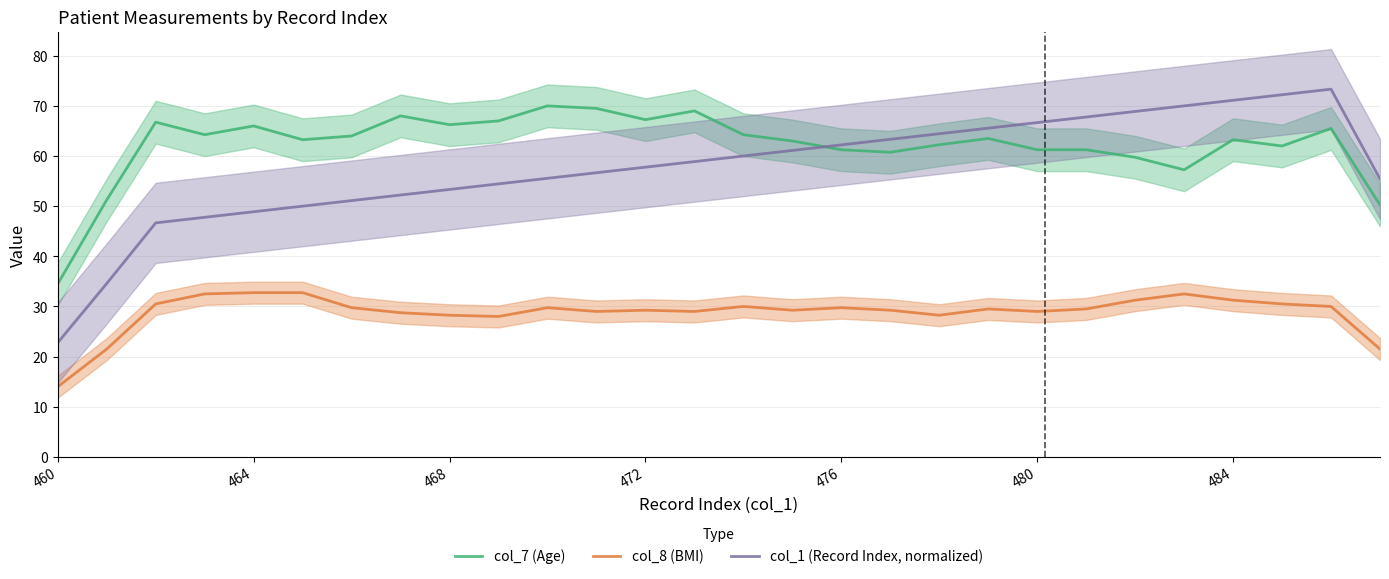

How many data points does each series have?

28